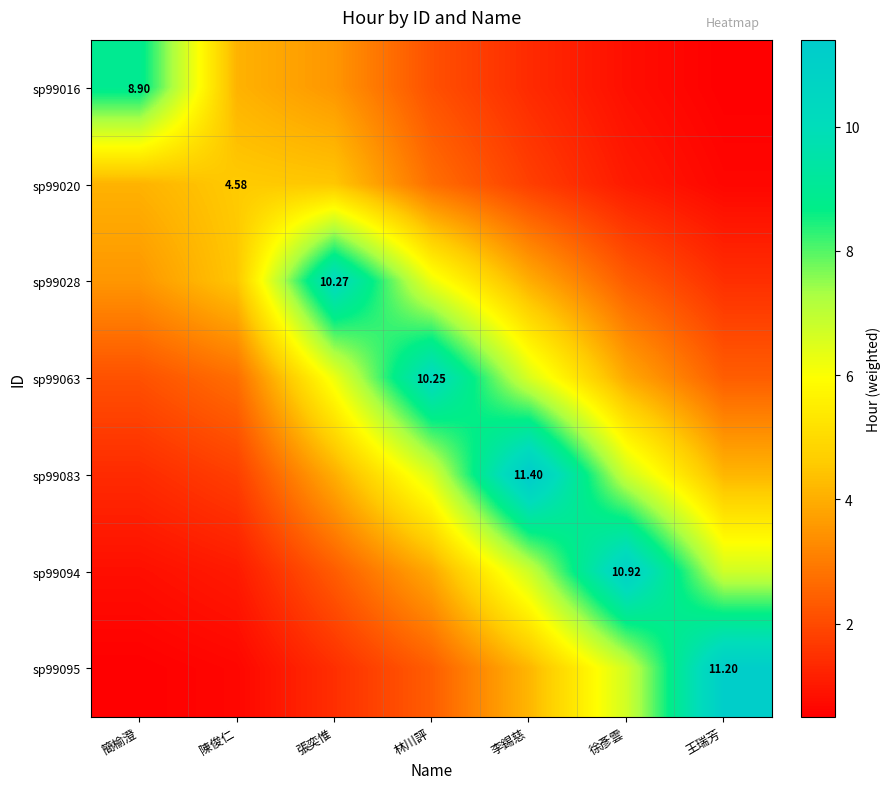

What is the sum of the sp99083 values at 徐彥雲 and 林川評?

13.3